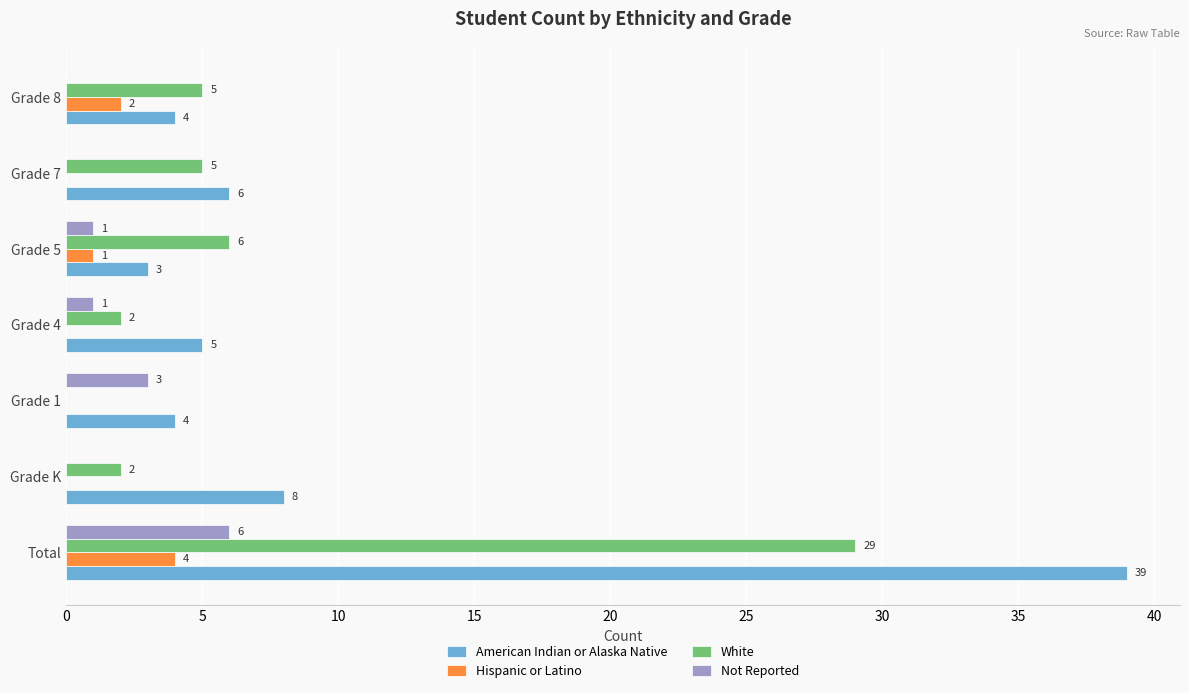

How many series are shown in this chart?

4